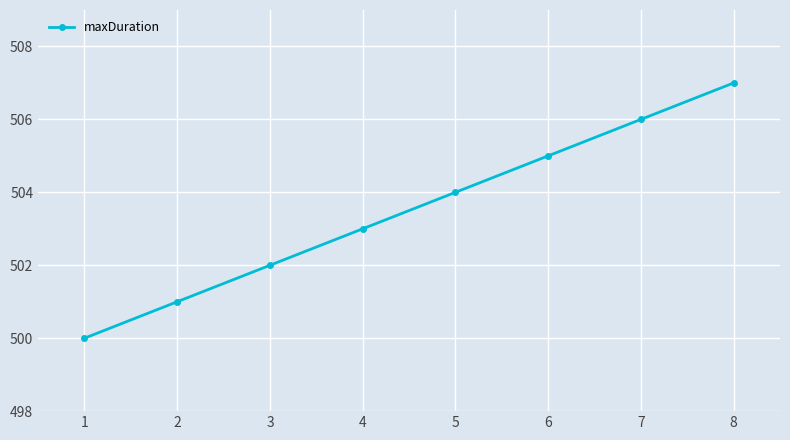

Count the number of data series in this chart.

1